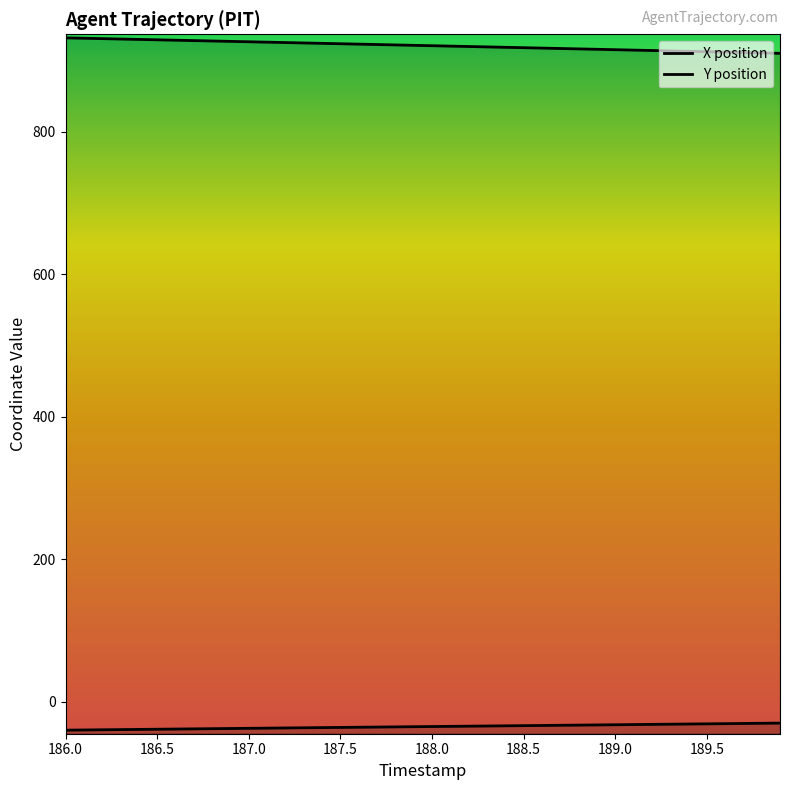

How many data points in Y are above -34?

18